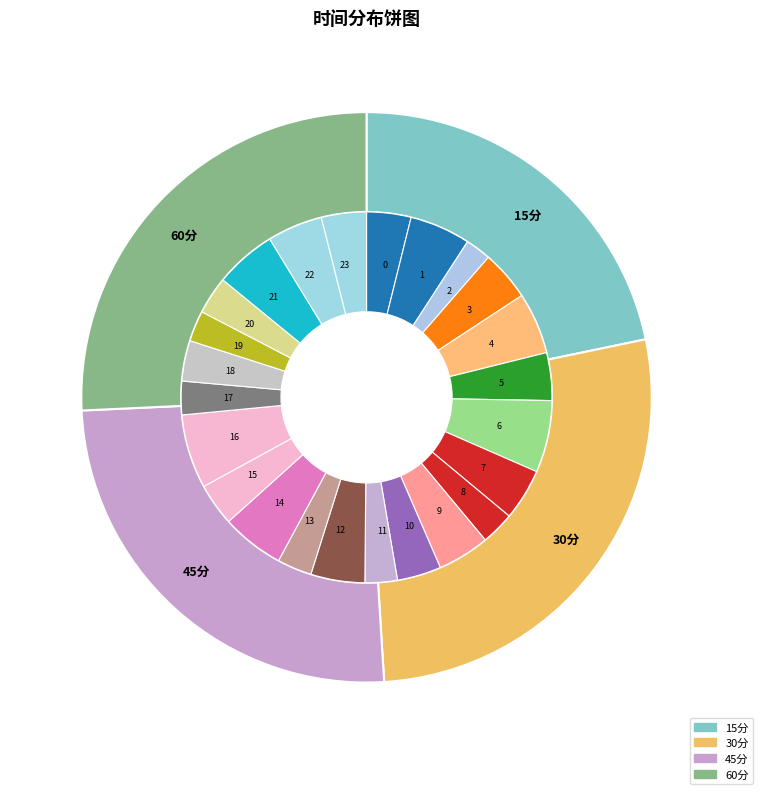

Is there any slice that represents more than half of the pie?

No